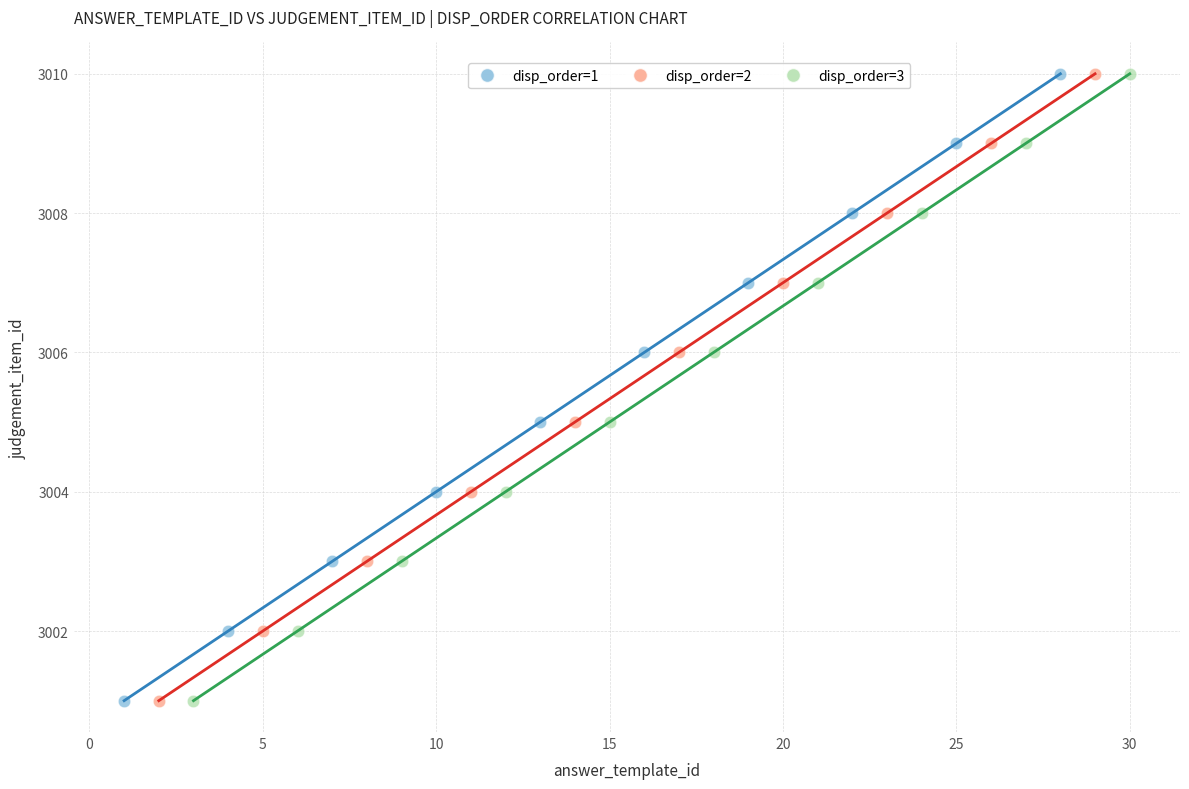

What are all the series names shown in the legend?

disp_order=1, disp_order=2, disp_order=3